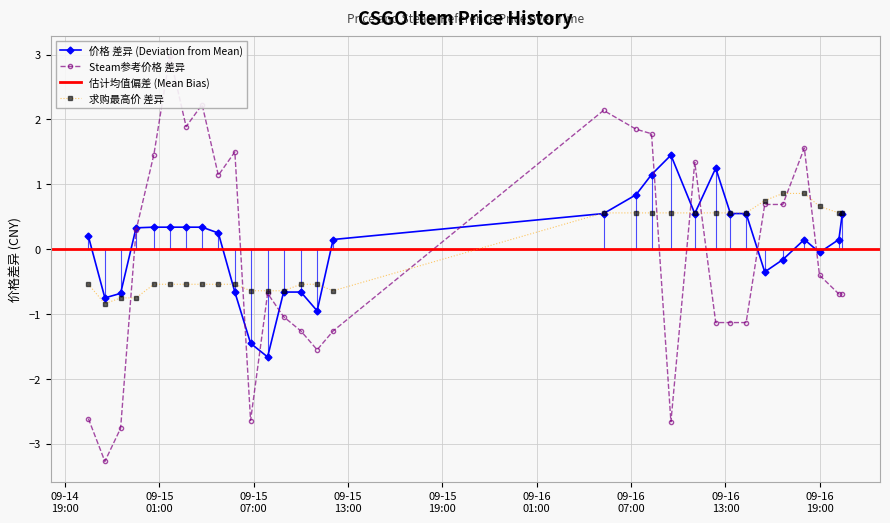

The 价格 series shows 0.1 at 2023-09-16 20:13. True or false?

True